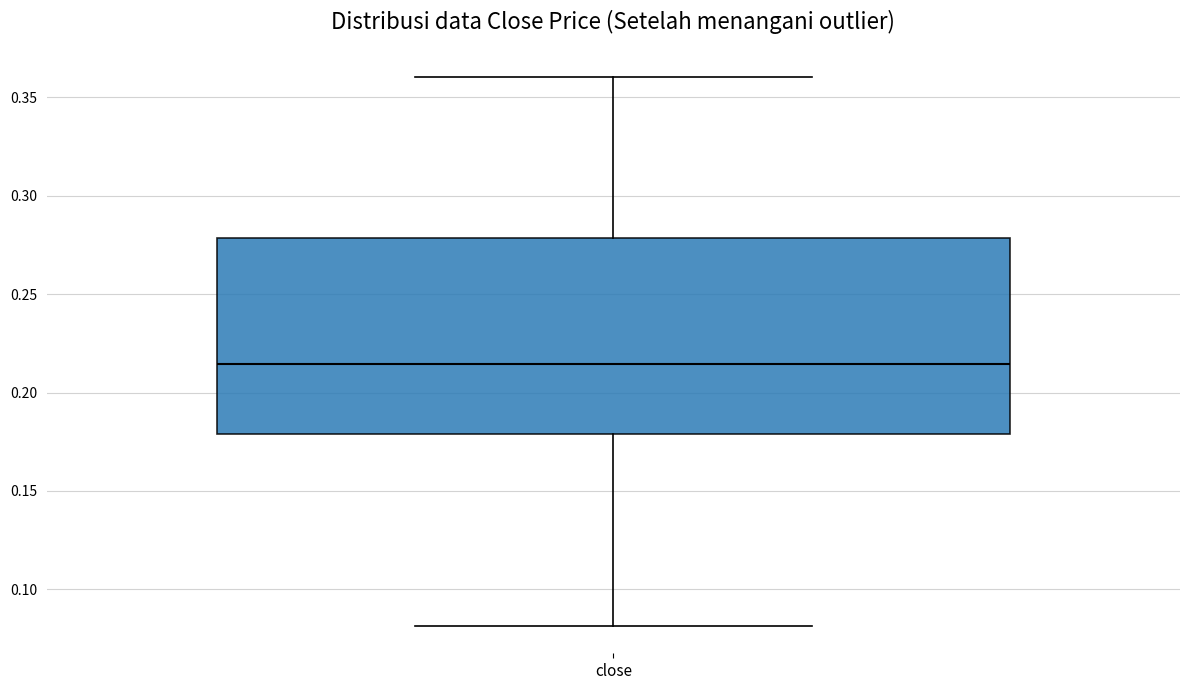

Where does the lower whisker of the box for close end on the y-axis? The values are not printed on the chart, so give them approximately, as read against the axis.

0.080